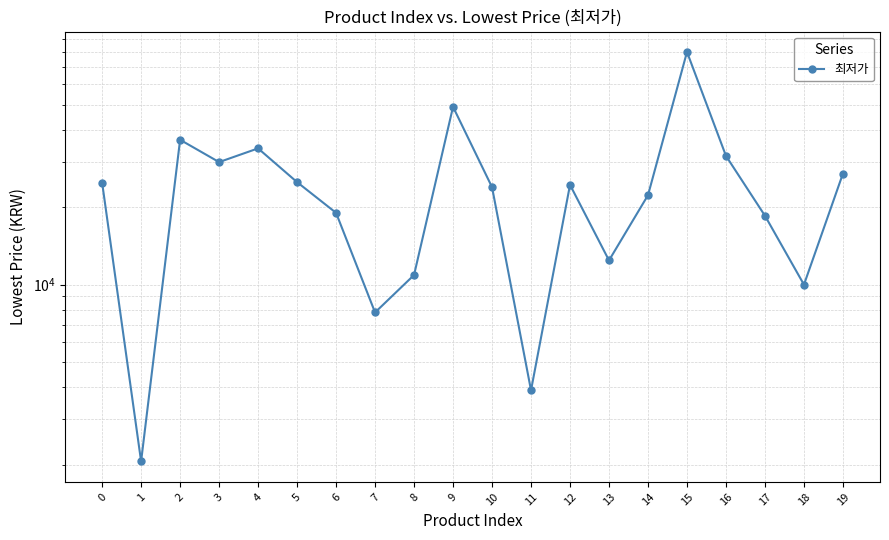

Reading left to right, list all the values displayed in this chart.

24900	2060	36500	29900	33800	25000	19000	7800	10900	49000	23900	3890	24400	12420	22246	80000	31600	18510	10000	26990